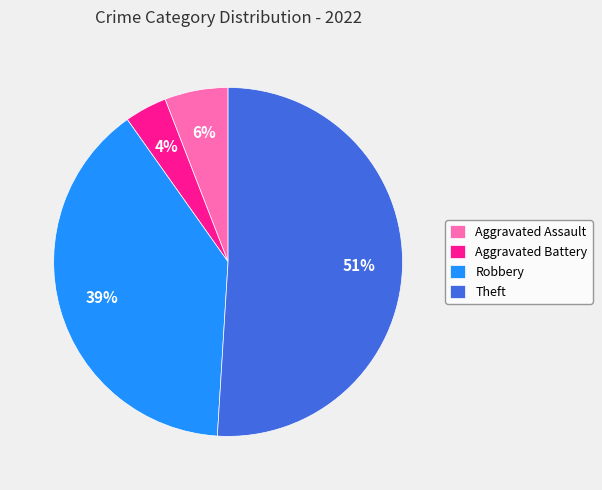

Which has a higher value, Aggravated Assault or Aggravated Battery?

Aggravated Assault